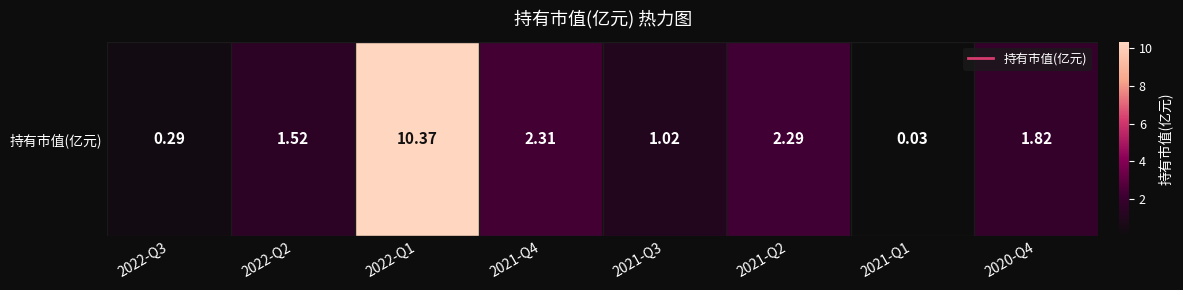

What is the ratio of the value at 2022-Q2 to the value at 2020-Q4?

0.8